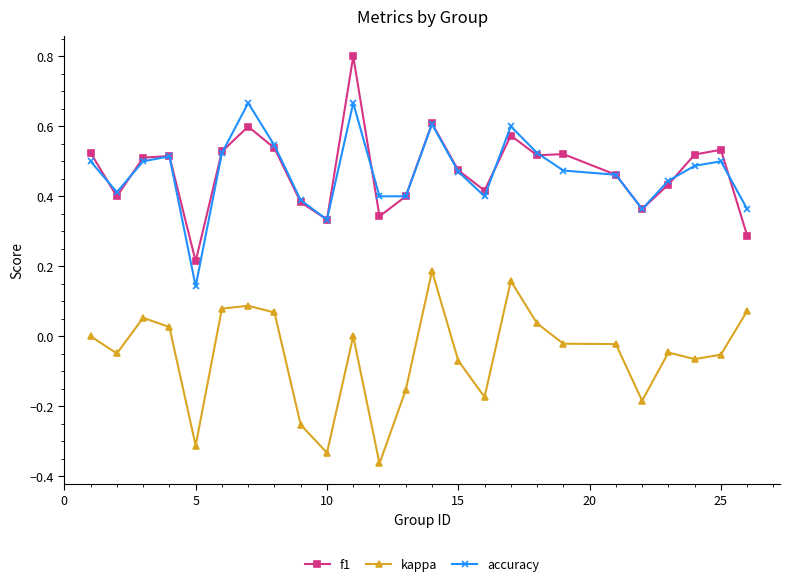

Rank the series by their maximum value, from highest to lowest.

f1, accuracy, kappa